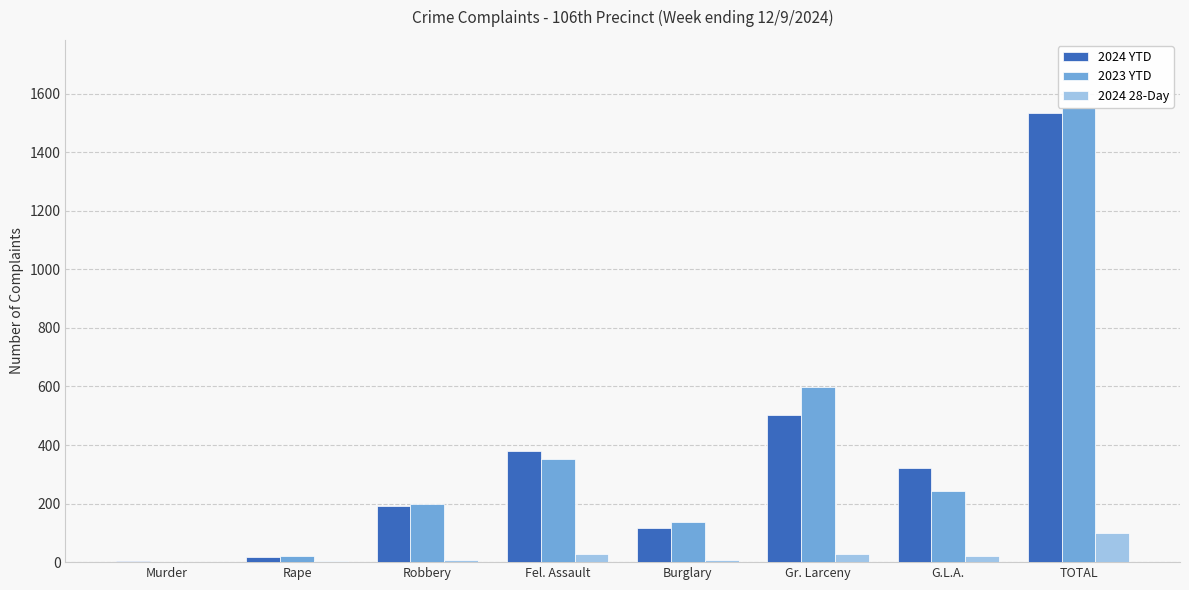

What is the maximum value shown in the chart?

1551